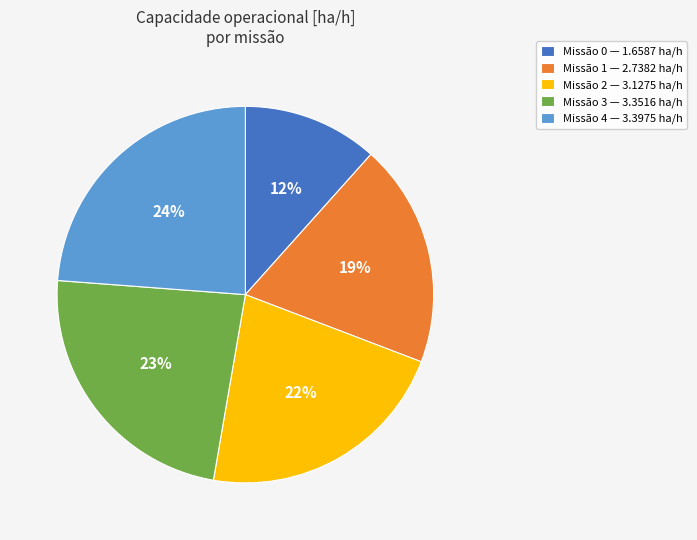

What percentage is the Missão 1 — 2.7382 ha/h slice, to the nearest percent?

19%